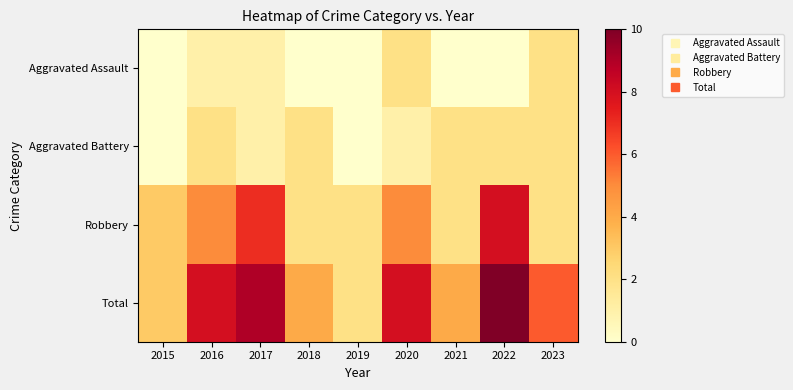

Reading right to left, extract all data points from this chart.

Aggravated Assault: 2023=2	2022=0	2021=0	2020=2	2019=0	2018=0	2017=1	2016=1	2015=0
Aggravated Battery: 2023=2	2022=2	2021=2	2020=1	2019=0	2018=2	2017=1	2016=2	2015=0
Robbery: 2023=2	2022=8	2021=2	2020=5	2019=2	2018=2	2017=7	2016=5	2015=3
Total: 2023=6	2022=10	2021=4	2020=8	2019=2	2018=4	2017=9	2016=8	2015=3